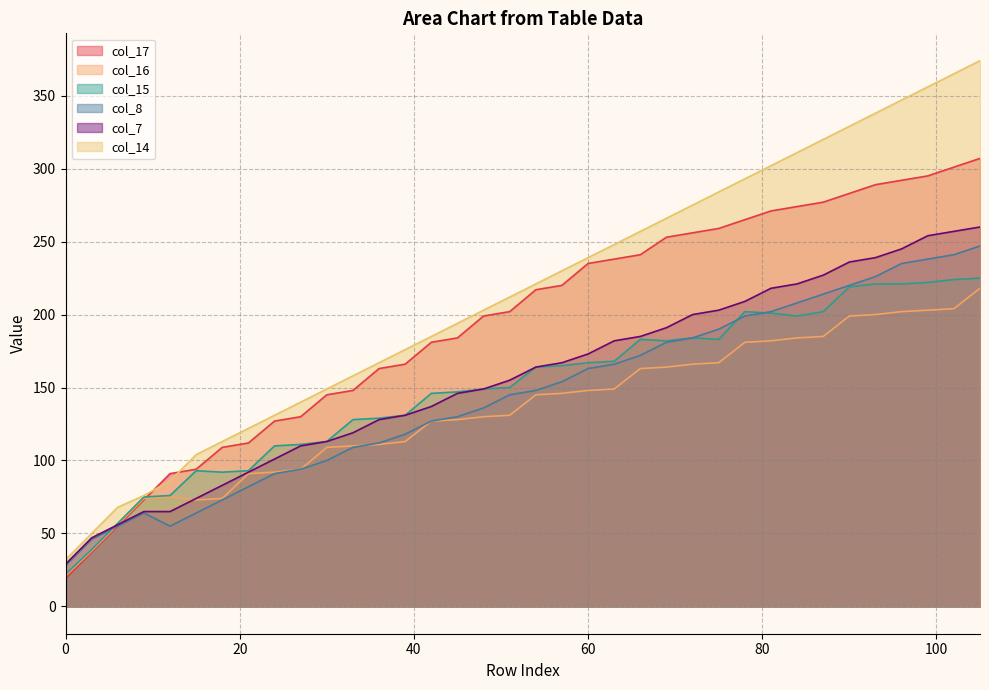

Which series ends up on top after the final intersection of col_16 and col_8?

col_8